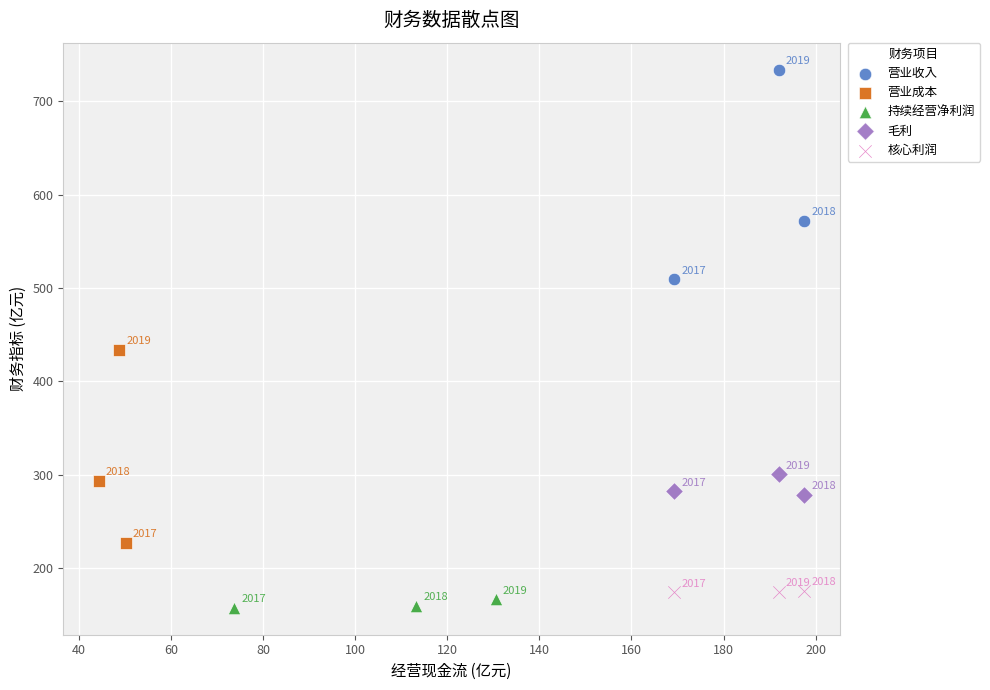

Which series reaches the minimum Y coordinate?

持续经营净利润